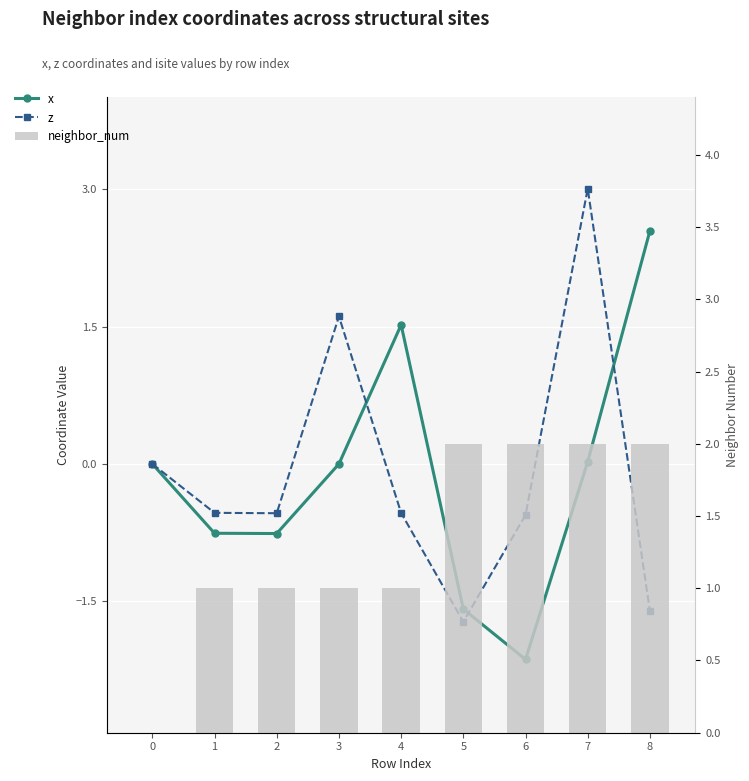

Between 4 and 5, which series saw the biggest shift?

x